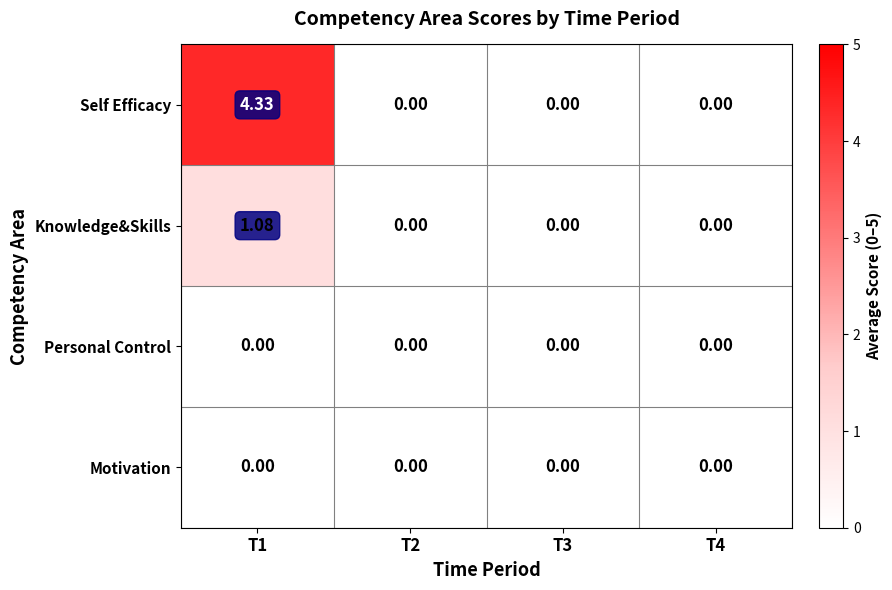

Which series has the largest total across all categories?

Self Efficacy